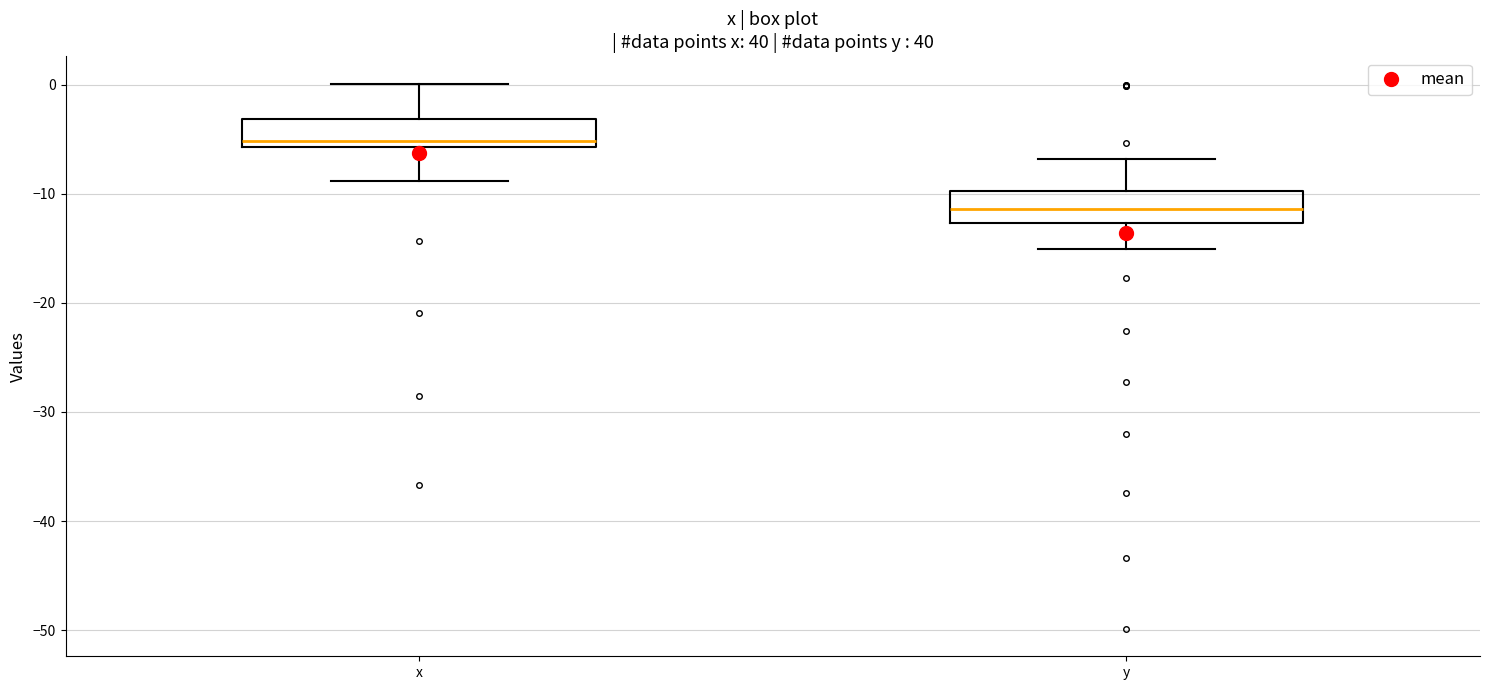

Which box has the lowest median line?

y